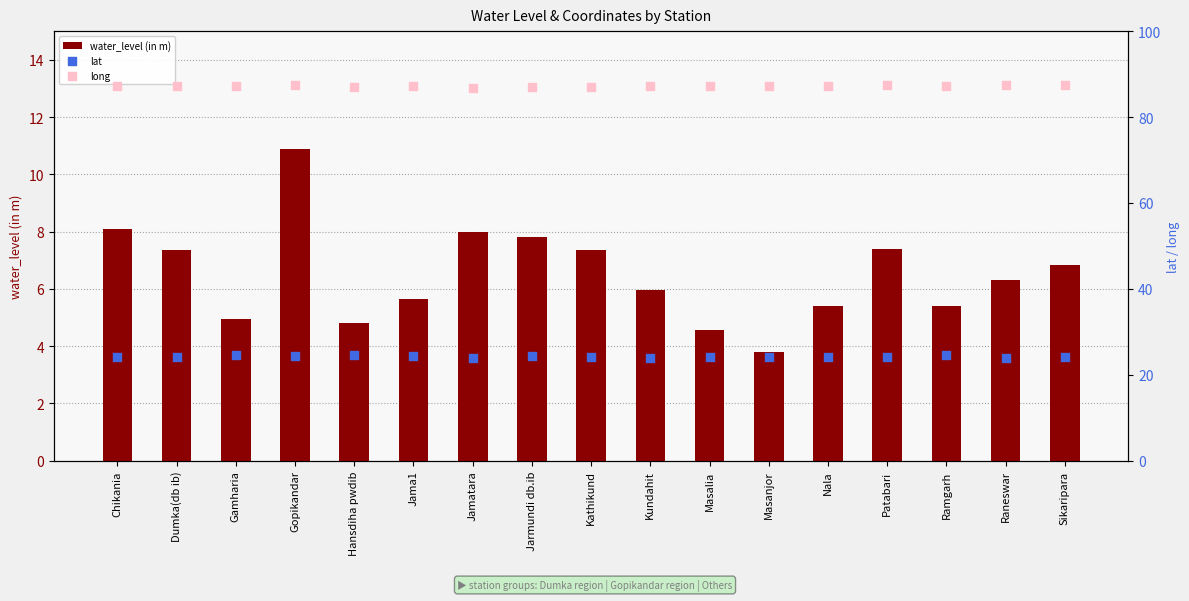

Which series has the largest Y range (max minus min)?

water_level (in m)